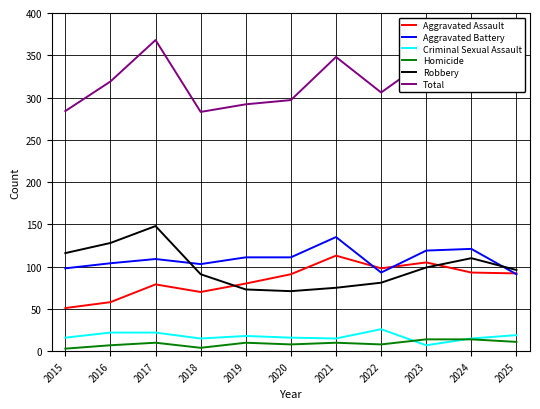

Is it true that Robbery equals 47 at 2024?

False